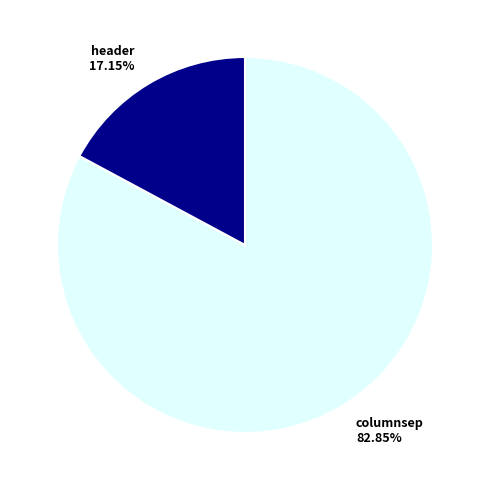

True or false: header accounts for 9% of the total.

False